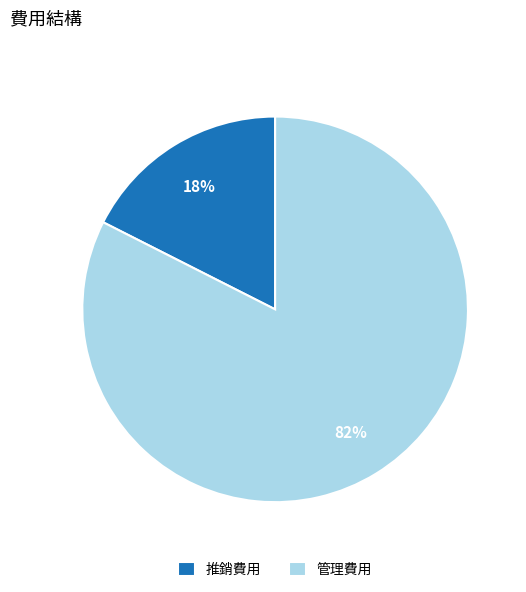

Between 管理費用 and 推銷費用, which is larger?

管理費用